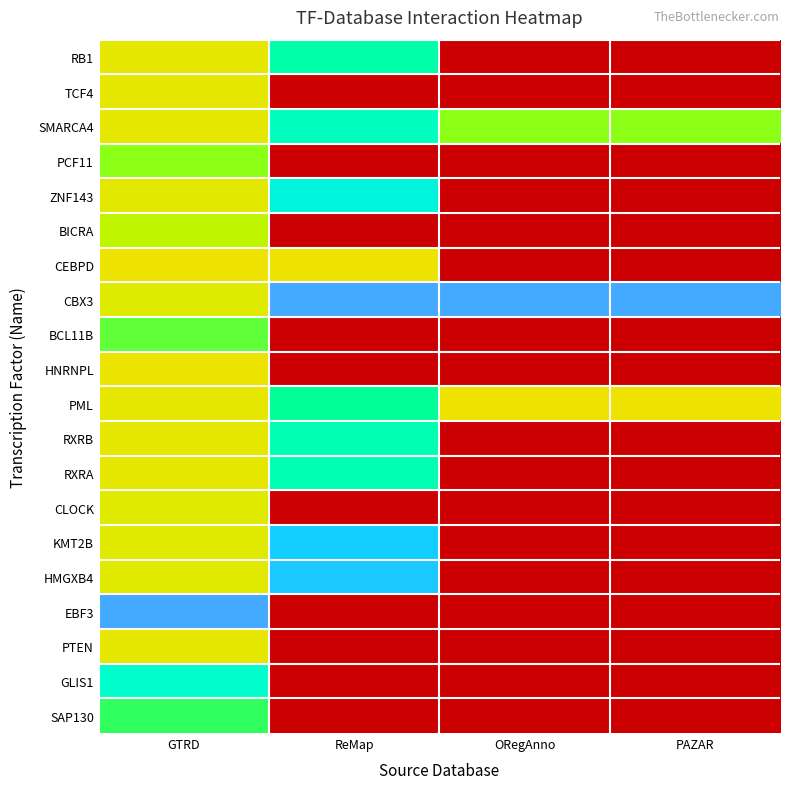

What is the spread (max minus min) of values at PAZAR?

1.0